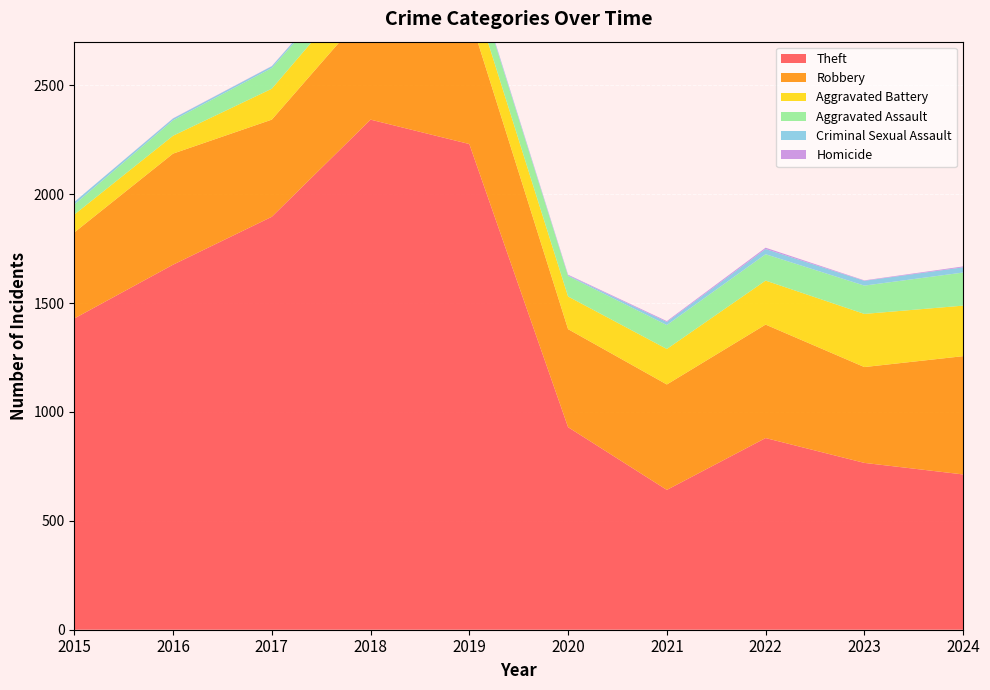

Reading left to right, transcribe all the data shown in this chart.

Theft: 1429	1676	1896	2342	2230	930	642	880	766	713
Robbery: 395	510	446	520	591	450	484	521	440	543
Aggravated Battery: 82	82	142	152	148	150	163	202	244	232
Aggravated Assault: 46	71	95	77	98	94	110	121	130	152
Criminal Sexual Assault: 12	8	8	11	8	3	14	24	22	24
Homicide: 0	1	1	1	2	3	4	6	2	4